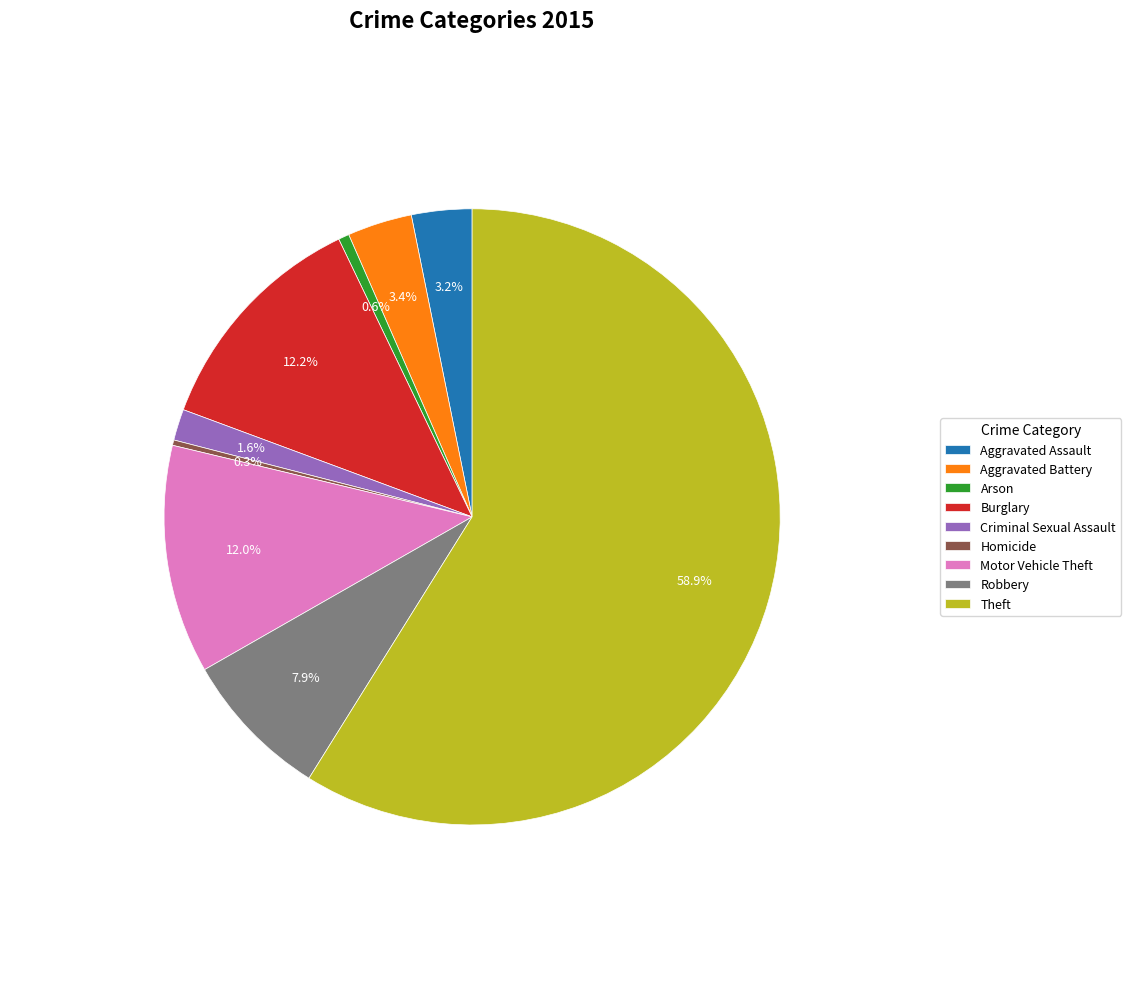

How much of the chart is everything except Arson?

99.4%